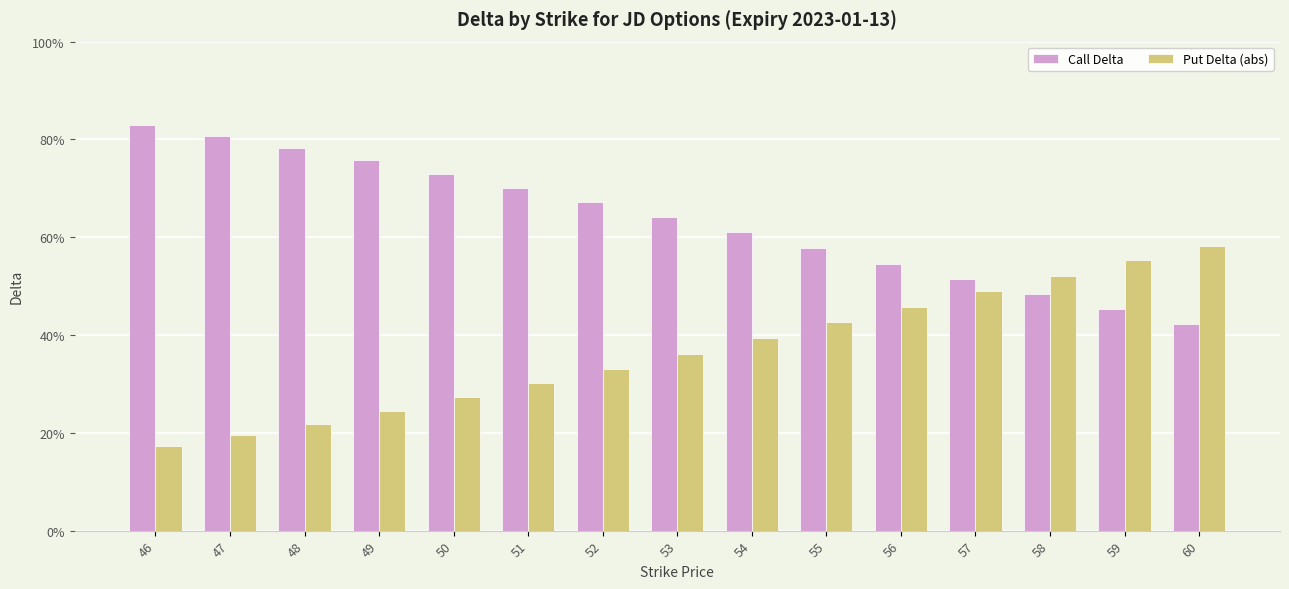

Is the value of Call Delta at 48 greater than the value of Put Delta (abs) at 49?

Yes